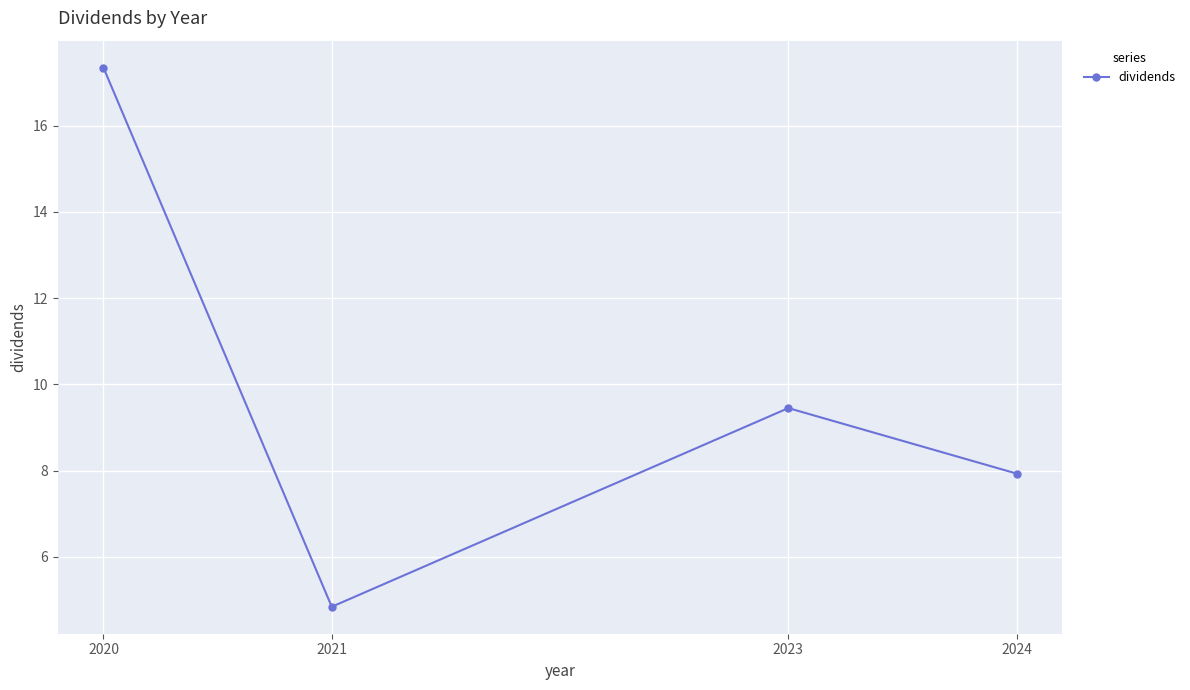

What is the ratio of the value at 2020 to the value at 2021?

3.6